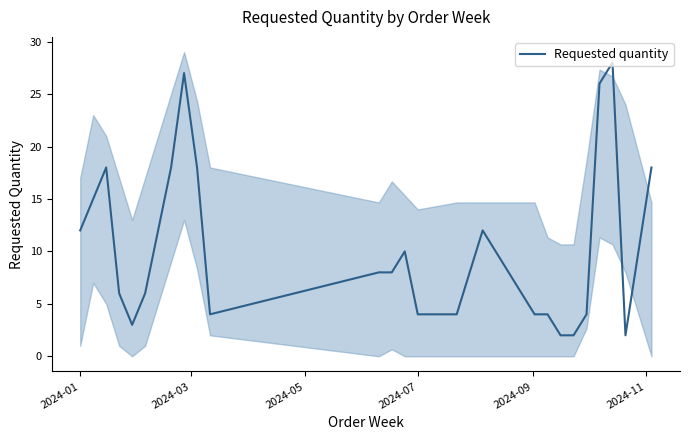

What is the difference between the maximum and second lowest values?

26